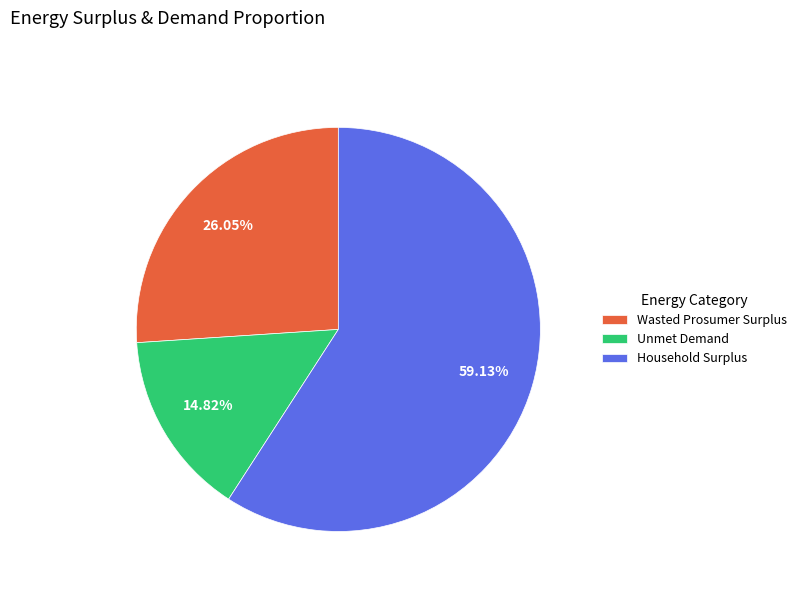

Which has a higher value, Unmet Demand or Wasted Prosumer Surplus?

Wasted Prosumer Surplus